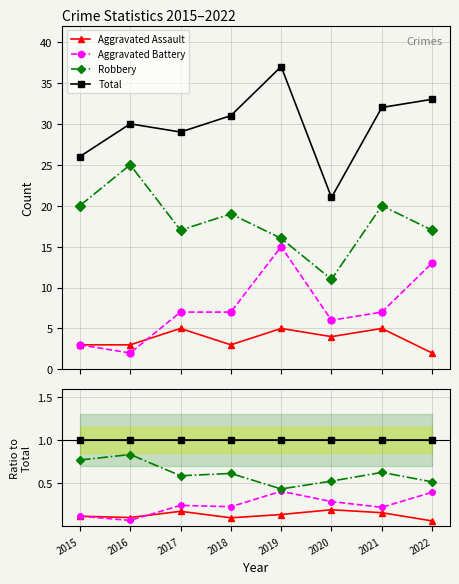

What is the difference between the highest and lowest values at 2018?

0.9